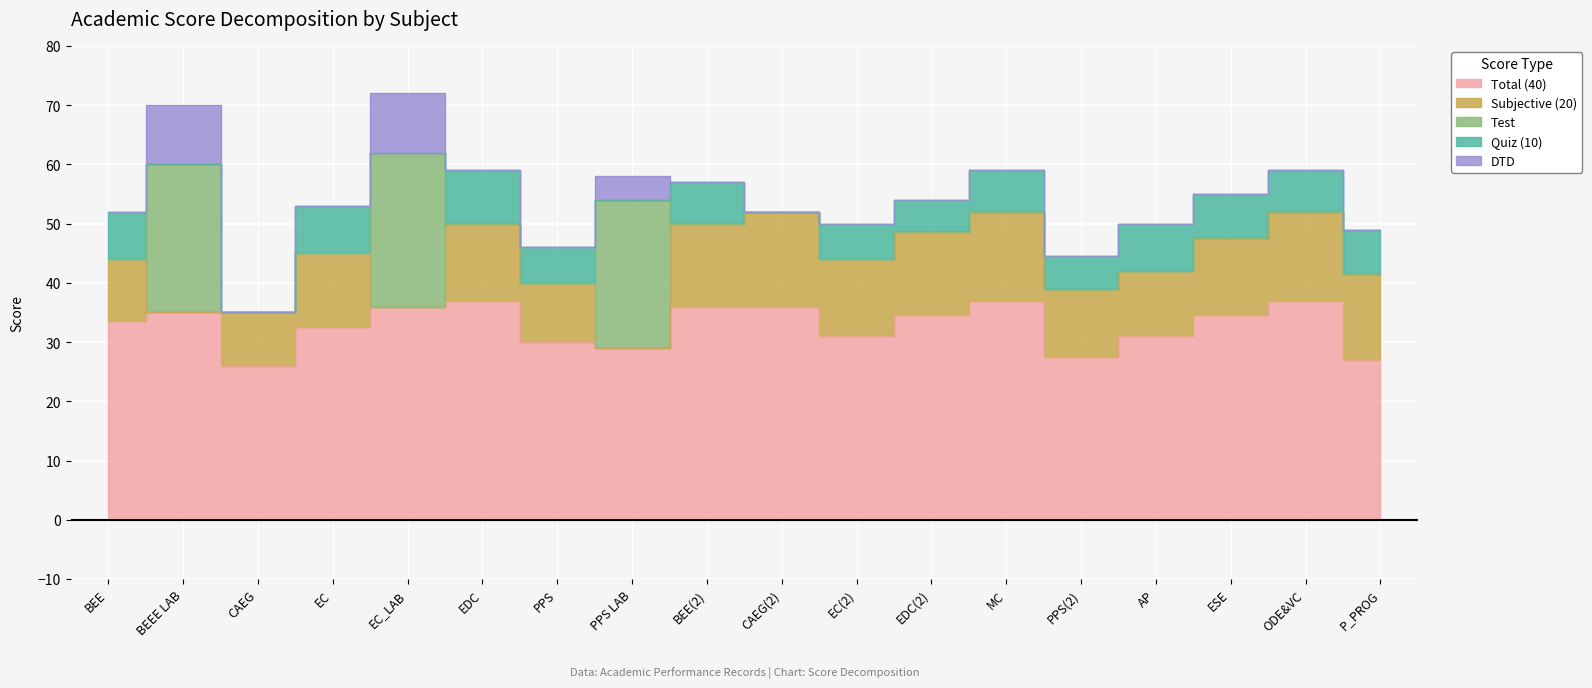

Reading right to left, transcribe all the data shown in this chart.

Total (40): 27.0	37.0	34.5	31.0	27.5	37.0	34.5	31.0	36.0	36.0	29.0	30.0	37.0	36.0	32.5	26.0	35.0	33.5
Subjective (20): 14.5	15.0	13.0	11.0	11.5	15.0	14.0	13.0	16.0	14.0	0.0	10.0	13.0	0.0	12.5	9.0	0.0	10.5
Test: 0.0	0.0	0.0	0.0	0.0	0.0	0.0	0.0	0.0	0.0	25.0	0.0	0.0	26.0	0.0	0.0	25.0	0.0
Quiz (10): 7.5	7.0	7.5	8.0	5.5	7.0	5.5	6.0	0.0	7.0	0.0	6.0	9.0	0.0	8.0	0.0	0.0	8.0
DTD: 0.0	0.0	0.0	0.0	0.0	0.0	0.0	0.0	0.0	0.0	4.0	0.0	0.0	10.0	0.0	0.0	10.0	0.0